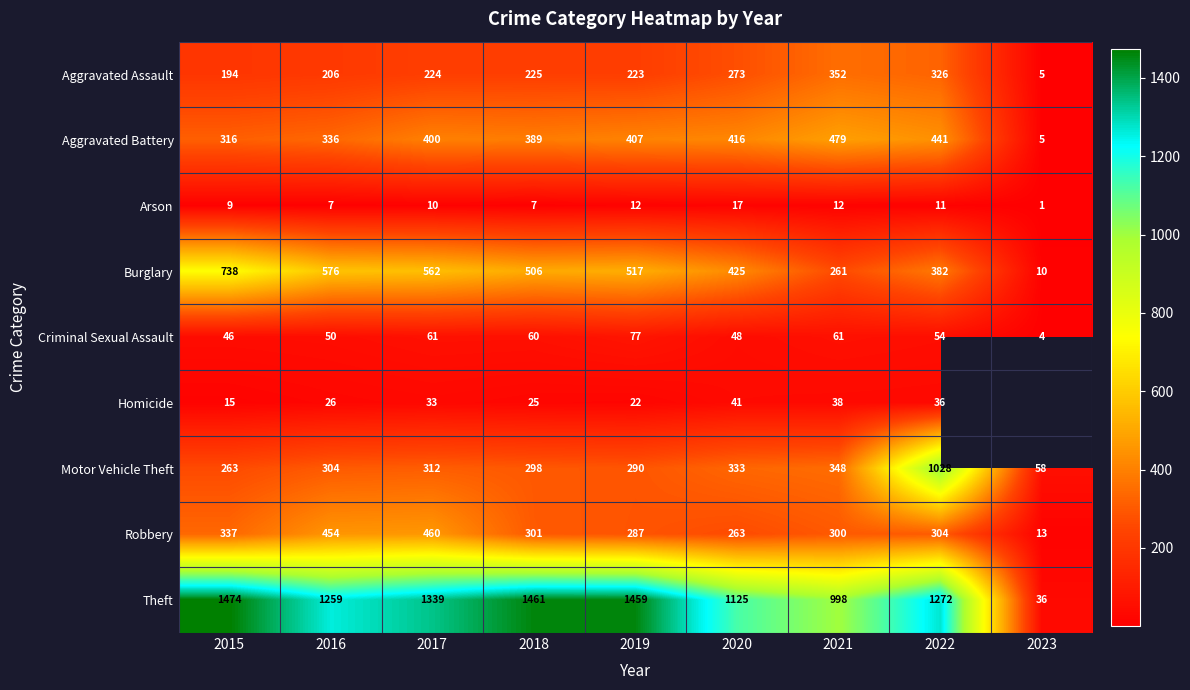

Is it true that Arson equals 7.0 at 2016?

True